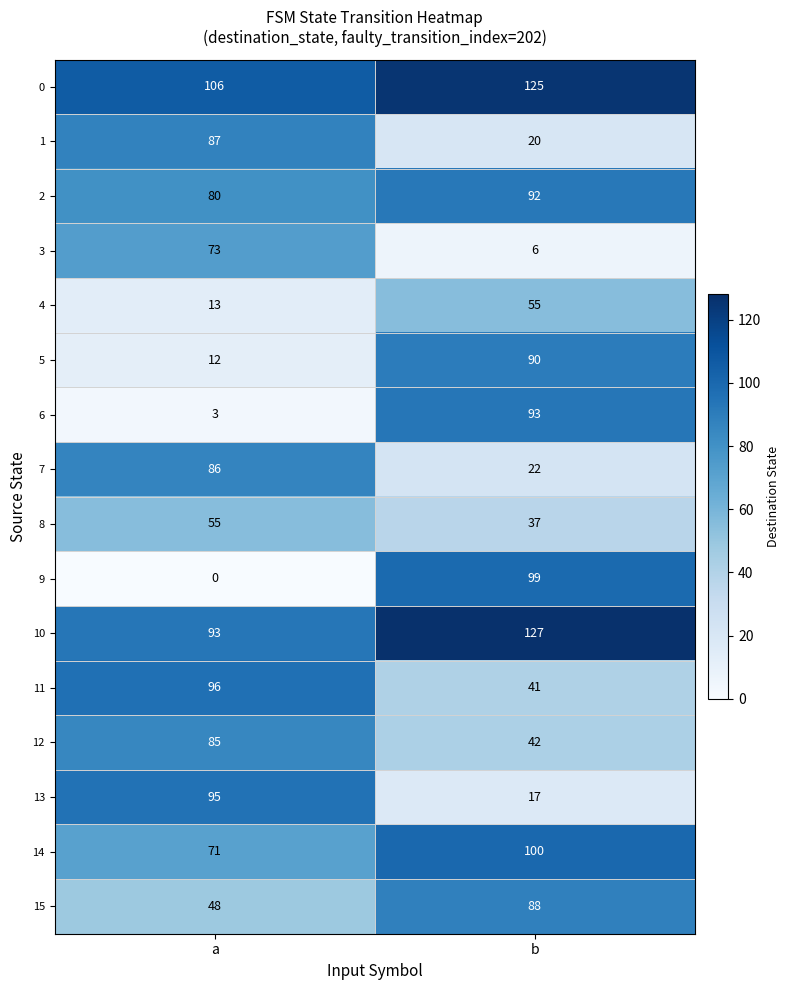

The value of 10 at b is 127. True or false?

True